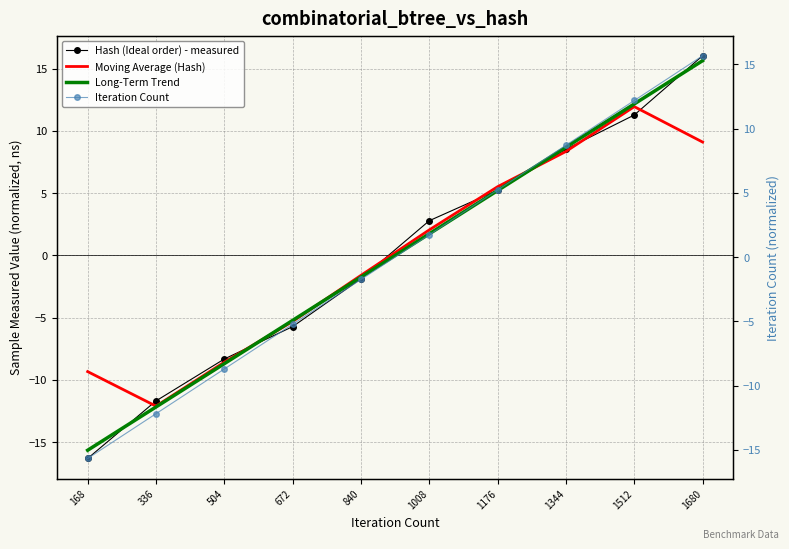

What is the maximum value shown in the chart?

16.0